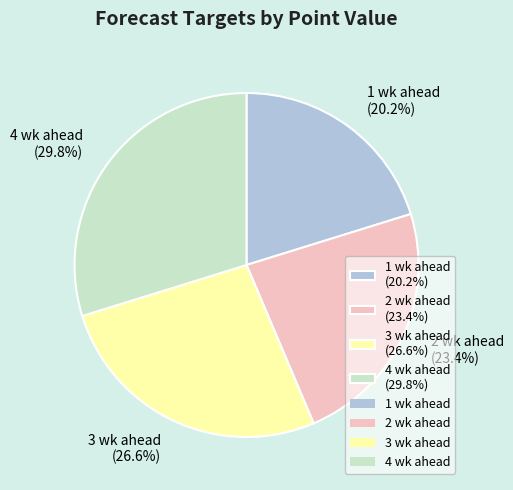

Does 3 wk ahead represent more than half of the total?

No